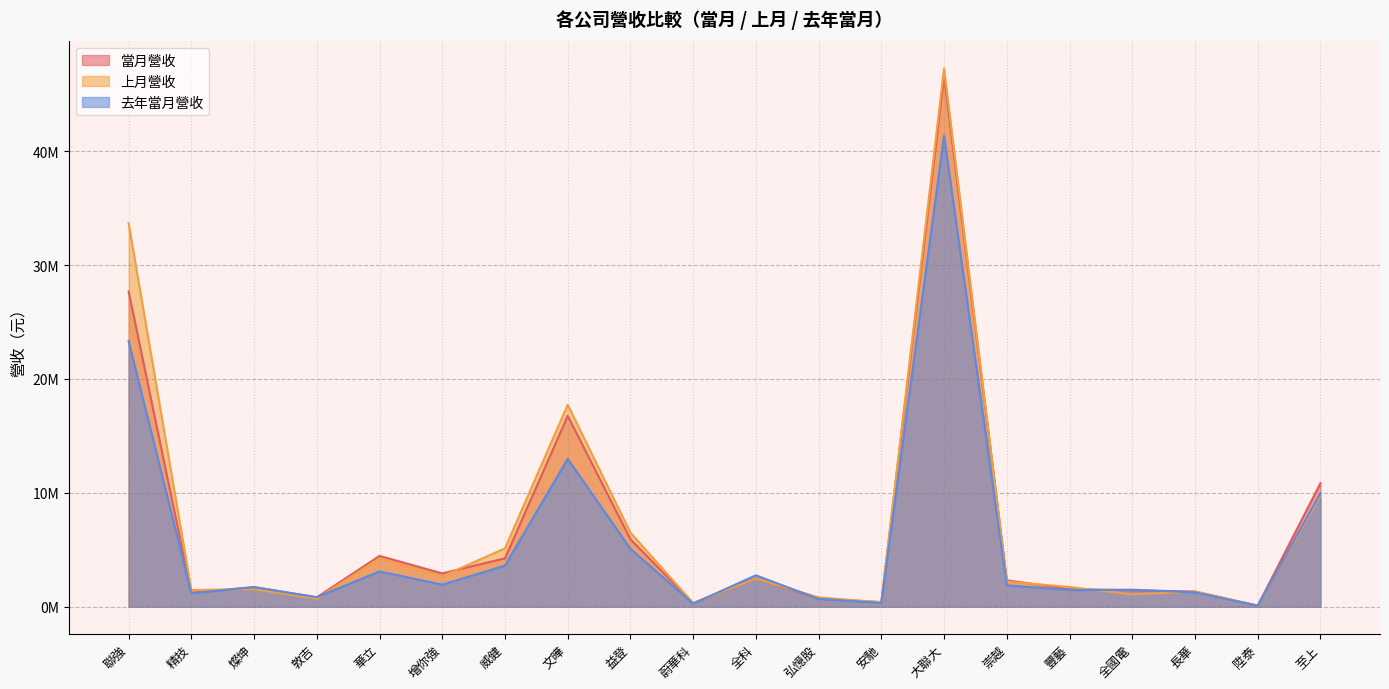

What is the label of the 1st point from the right?

至上